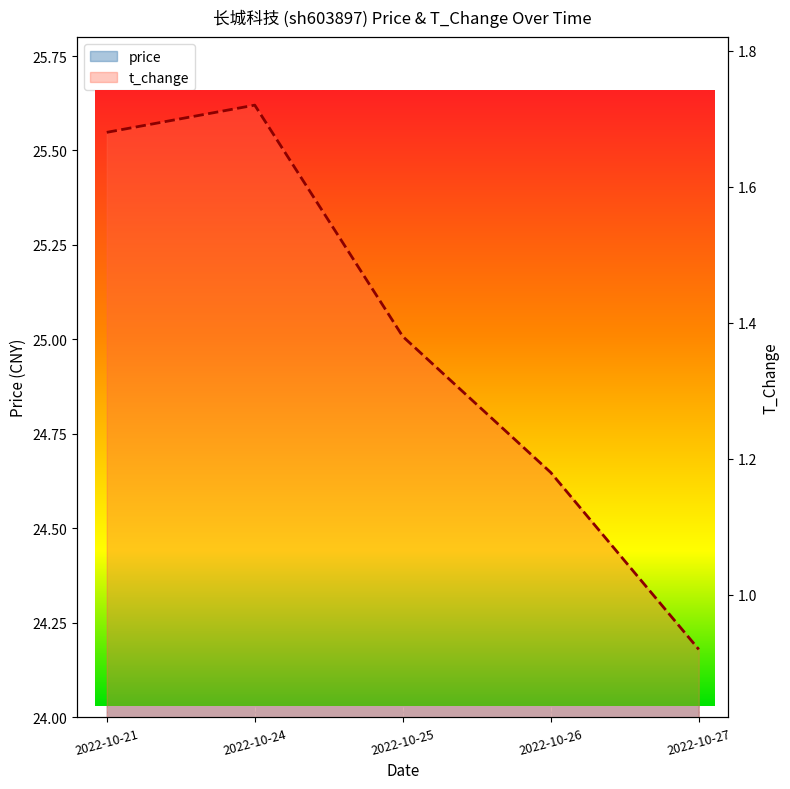

Where is t_change nearest to the value 1?

2022-10-27